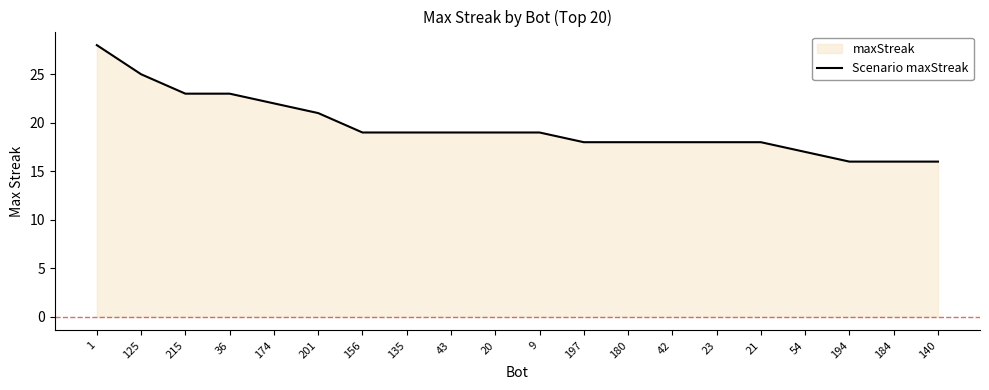

Where does the data first go above 19?

1